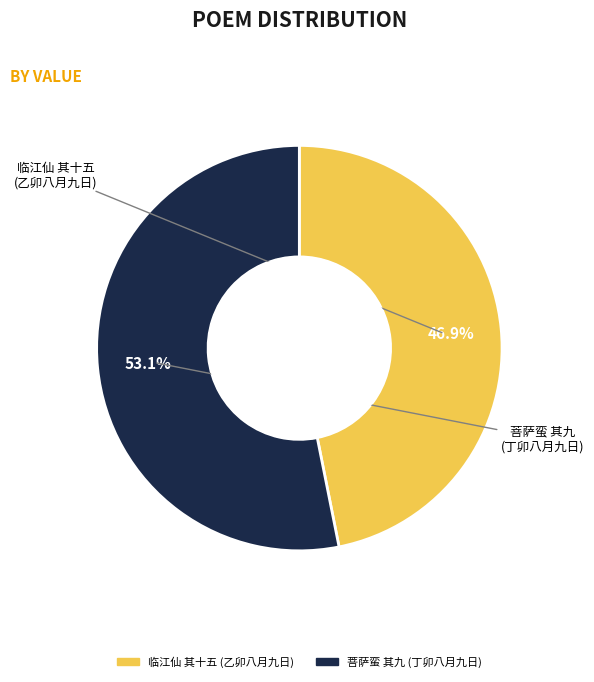

How many slices are in this pie chart?

2